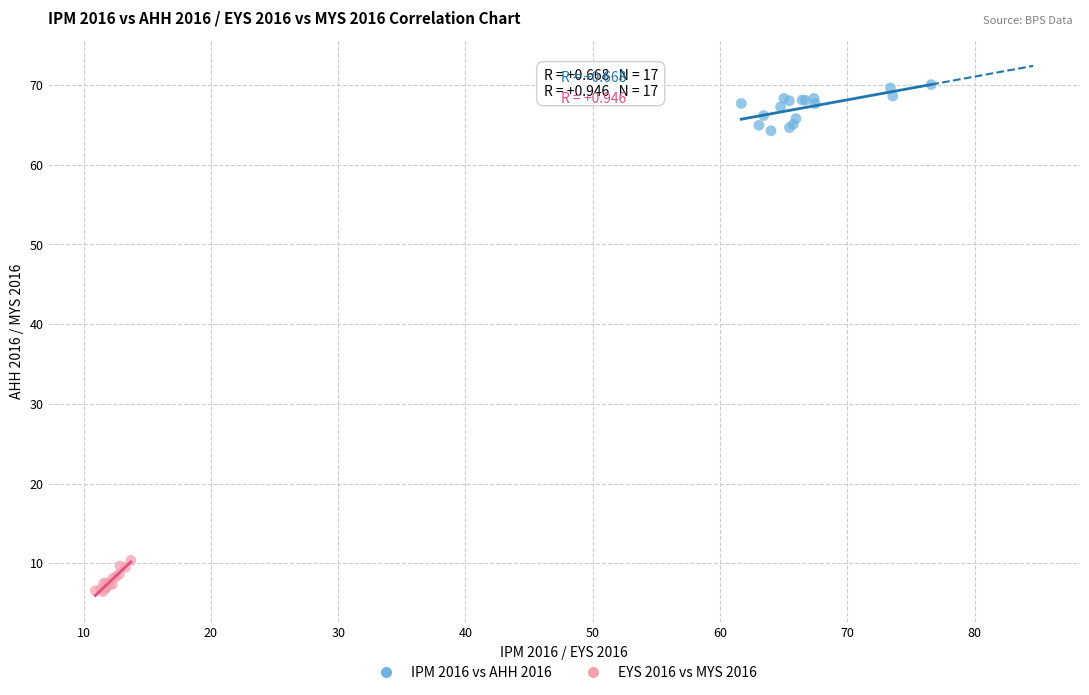

Which series reaches the minimum Y coordinate?

EYS 2016 vs MYS 2016